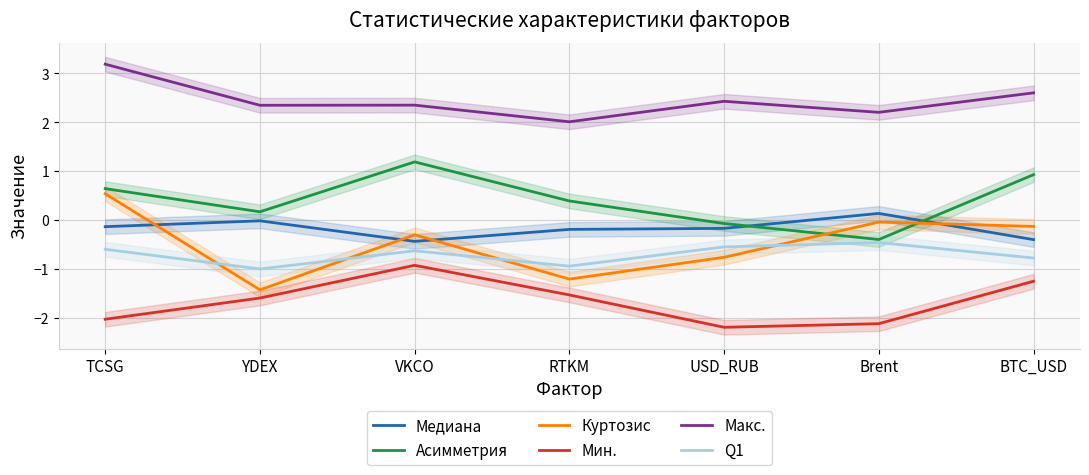

What is the label of the 2nd point from the right?

Brent